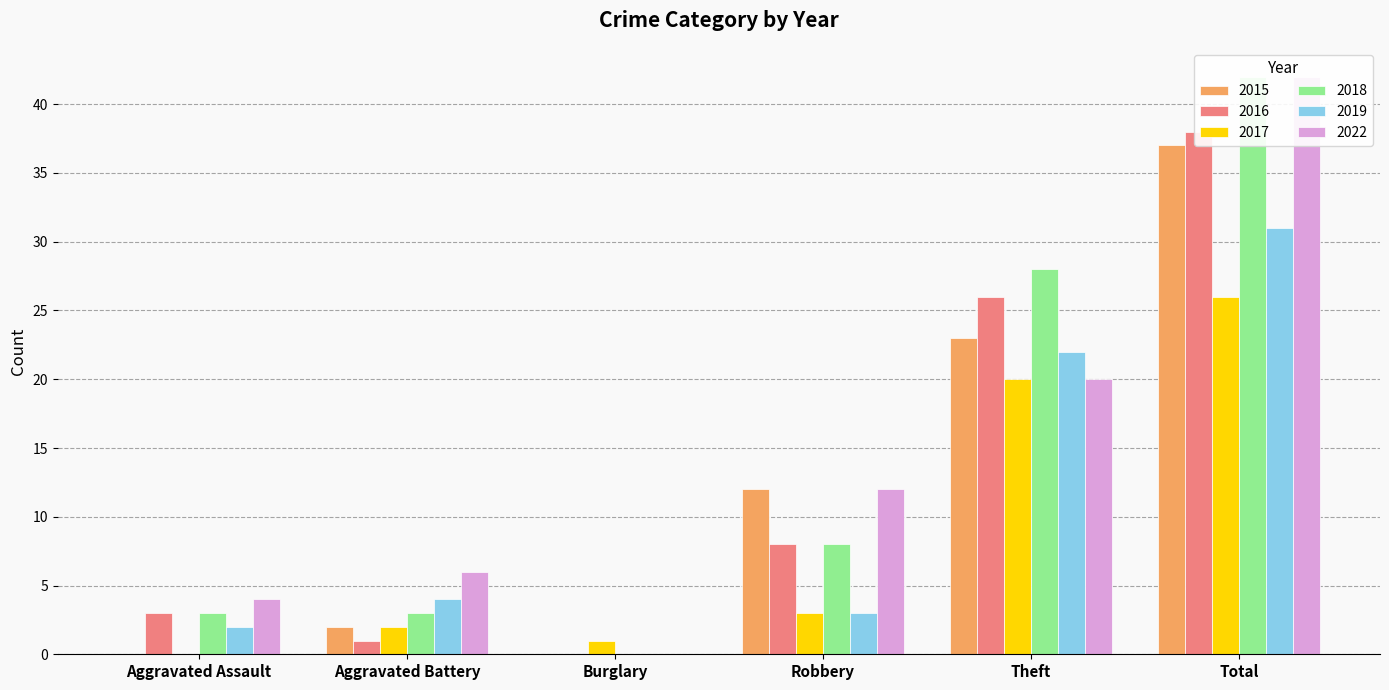

What is the difference between the highest and lowest values at Robbery?

9